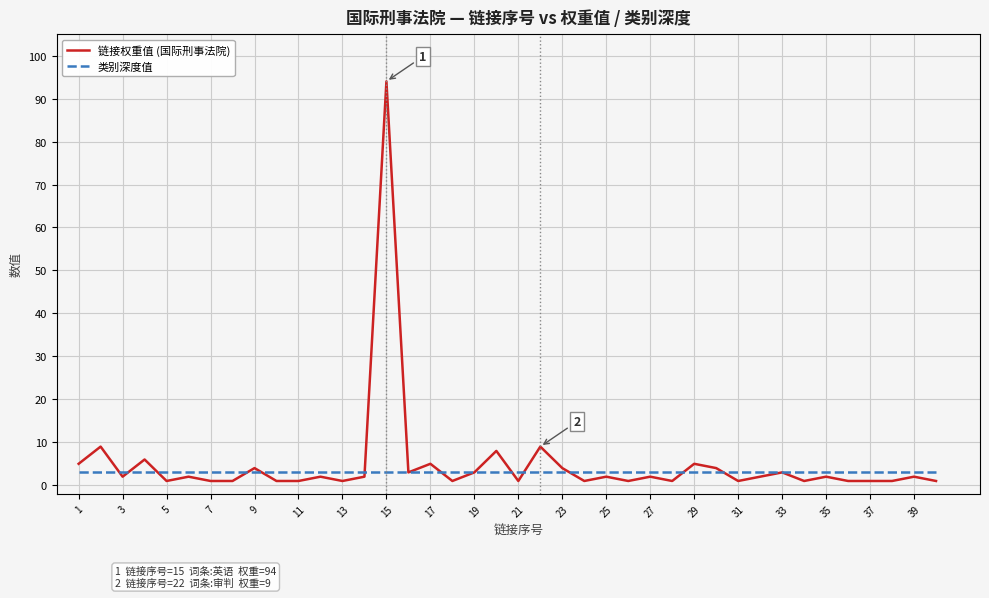

List the series in order of their peak value, highest first.

链接权重值 (国际刑事法院), 类别深度值